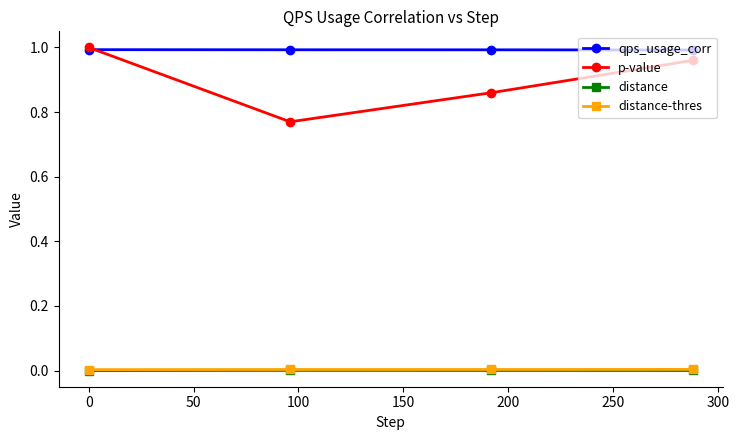

Which series has the widest spread of values?

p-value